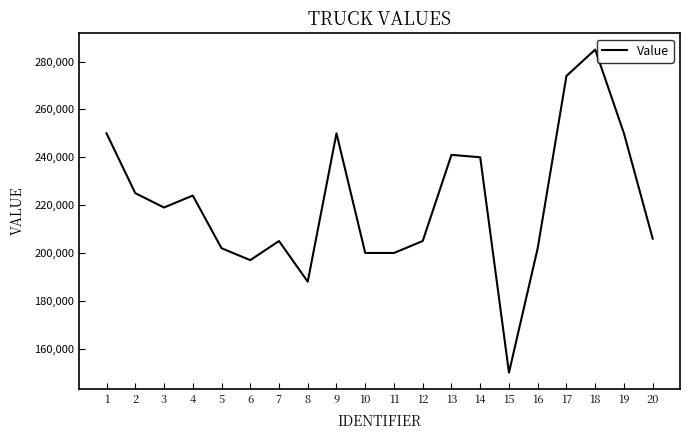

Which category has the highest value across all series?

18